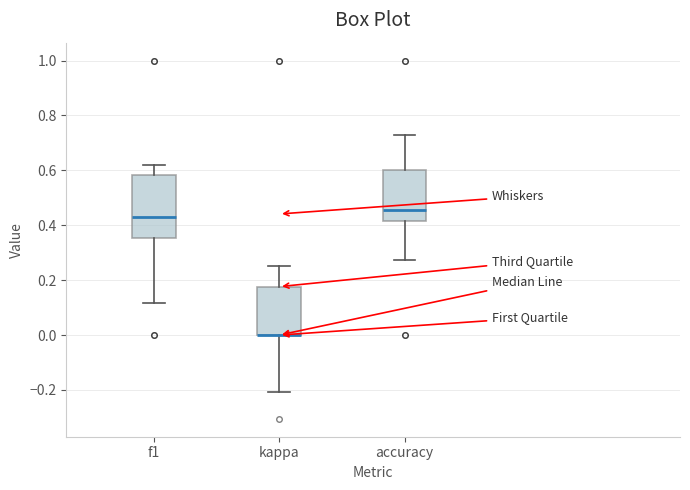

Where is the lower edge of the box for f1 on the y-axis? The values are not printed on the chart, so give them approximately, as read against the axis.

0.36